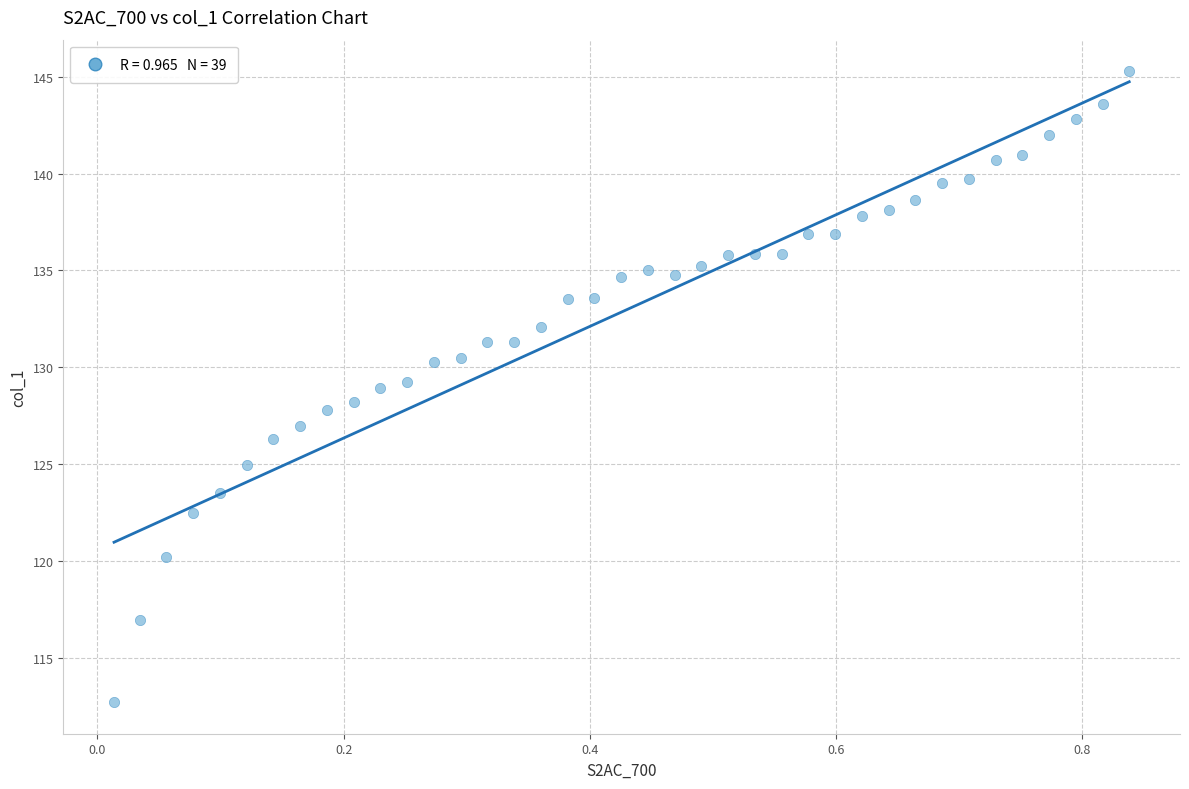

What is the range of X values (max minus min)?

0.8